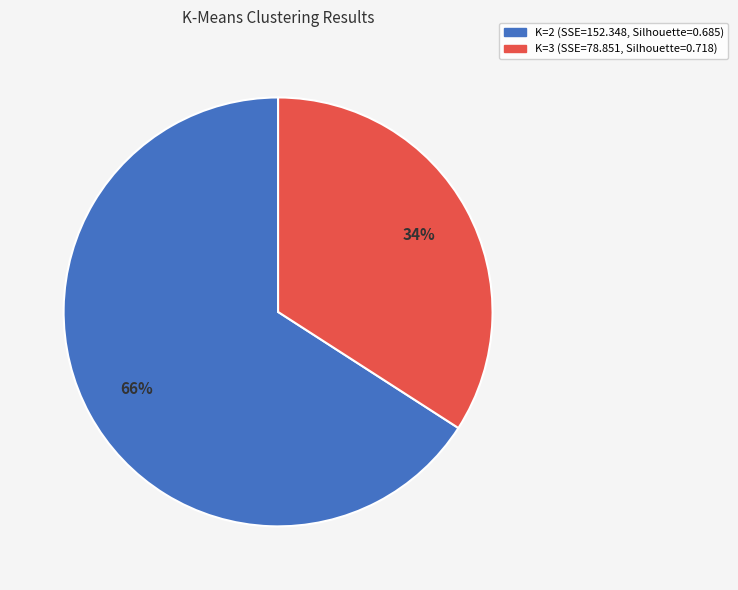

To the nearest percent, what percentage of the pie is K=2 (SSE=152.348, Silhouette=0.685)?

66%